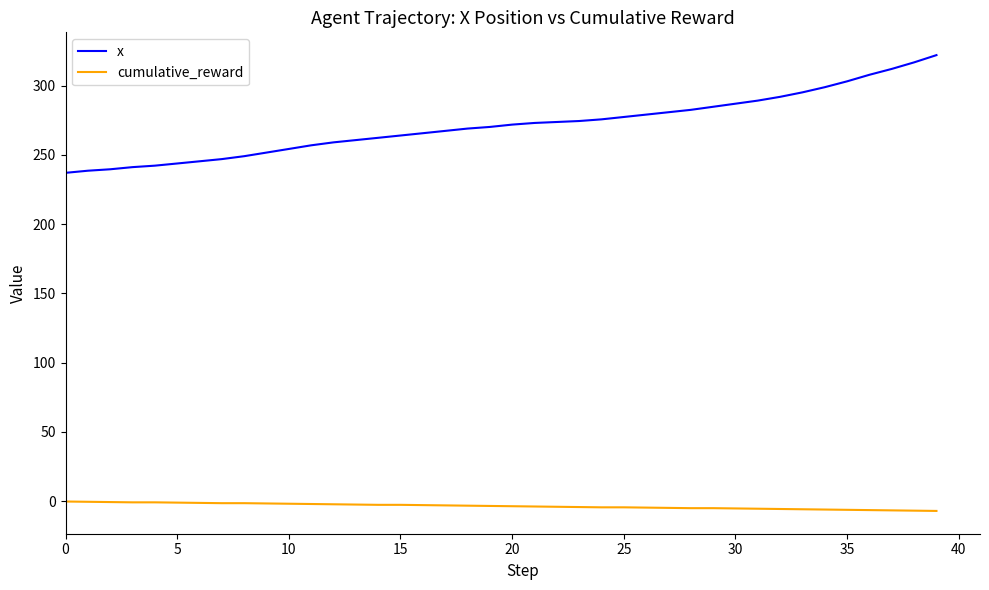

Rank the series by their average value, from highest to lowest.

x, cumulative_reward